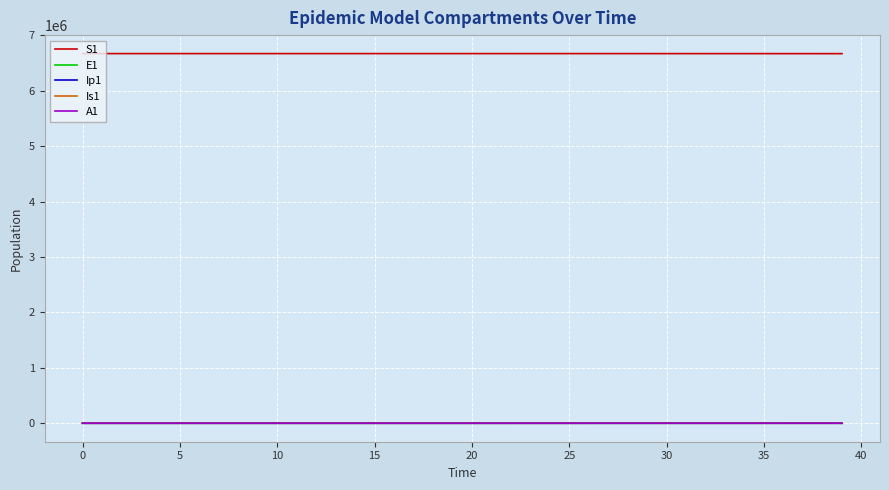

What is the highest value of the S1 series?

6671082.0